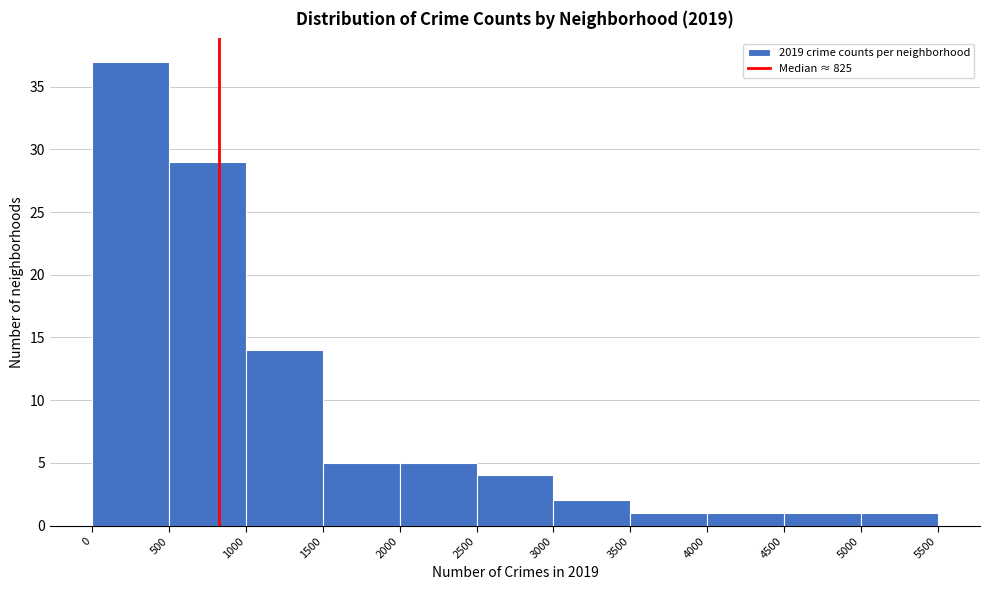

Reading left to right, transcribe this chart: for each bar, give the range it covers on the x-axis and its height. The values are not printed on the chart, so give them approximately, as read against the axis.

0 to 500: 37
500 to 1000: 29
1000 to 1500: 14
1500 to 2000: 5
2000 to 2500: 5
2500 to 3000: 4
3000 to 3500: 2
3500 to 4000: 1
4000 to 4500: 1
4500 to 5000: 1
5000 to 5500: 1